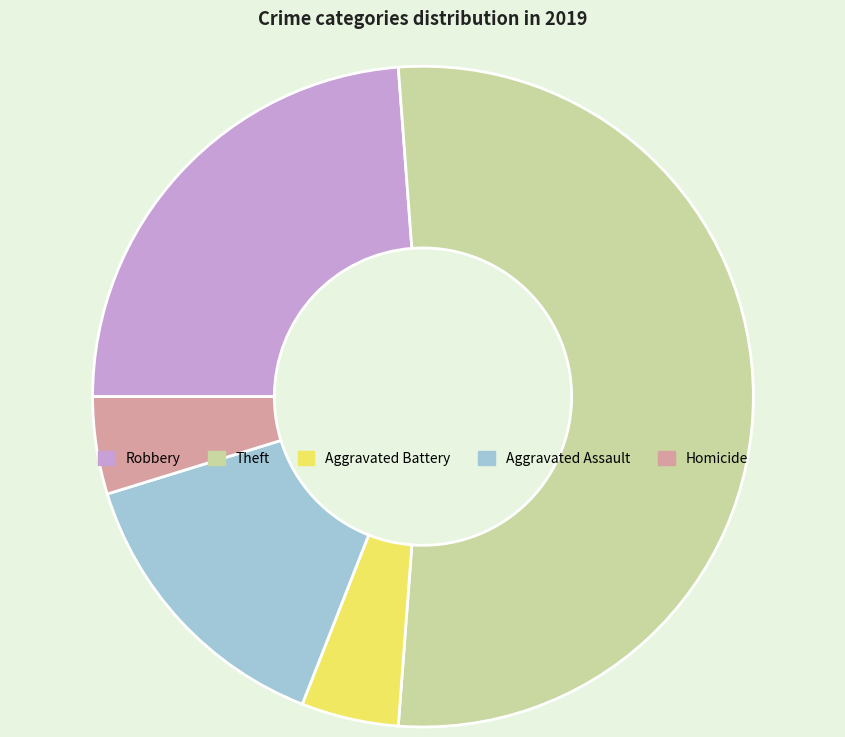

What is the ratio of the value at Homicide to the value at Aggravated Battery?

1.0